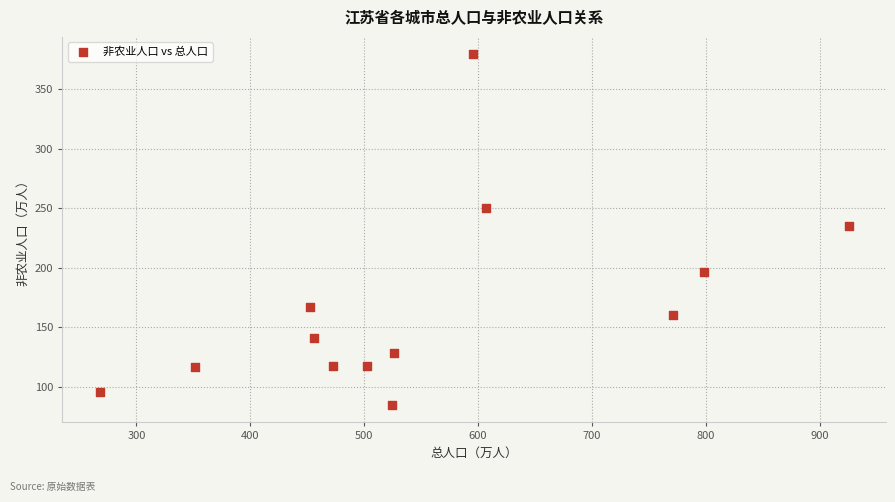

What Y value in the scatter plot is closest to 231?

234.9